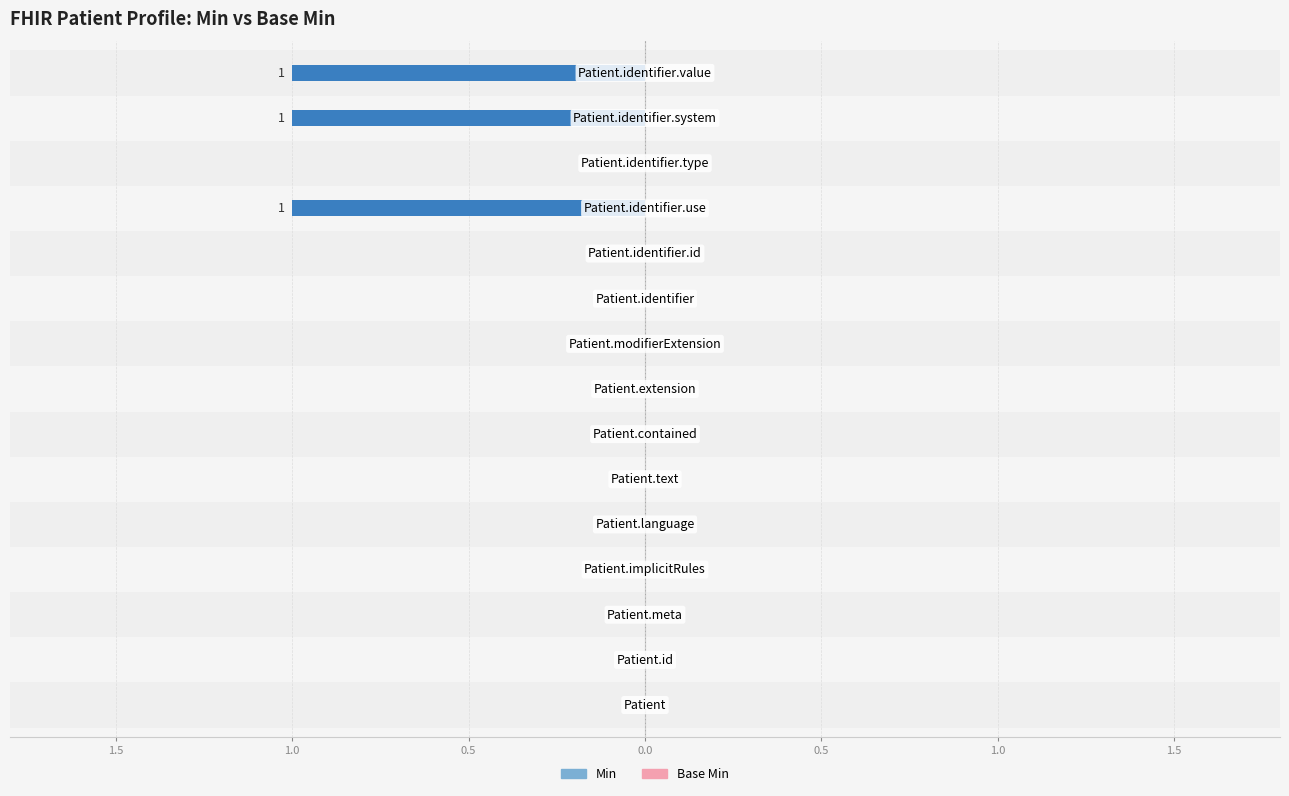

What is the label of the 12th bar from the right?

Patient.implicitRules